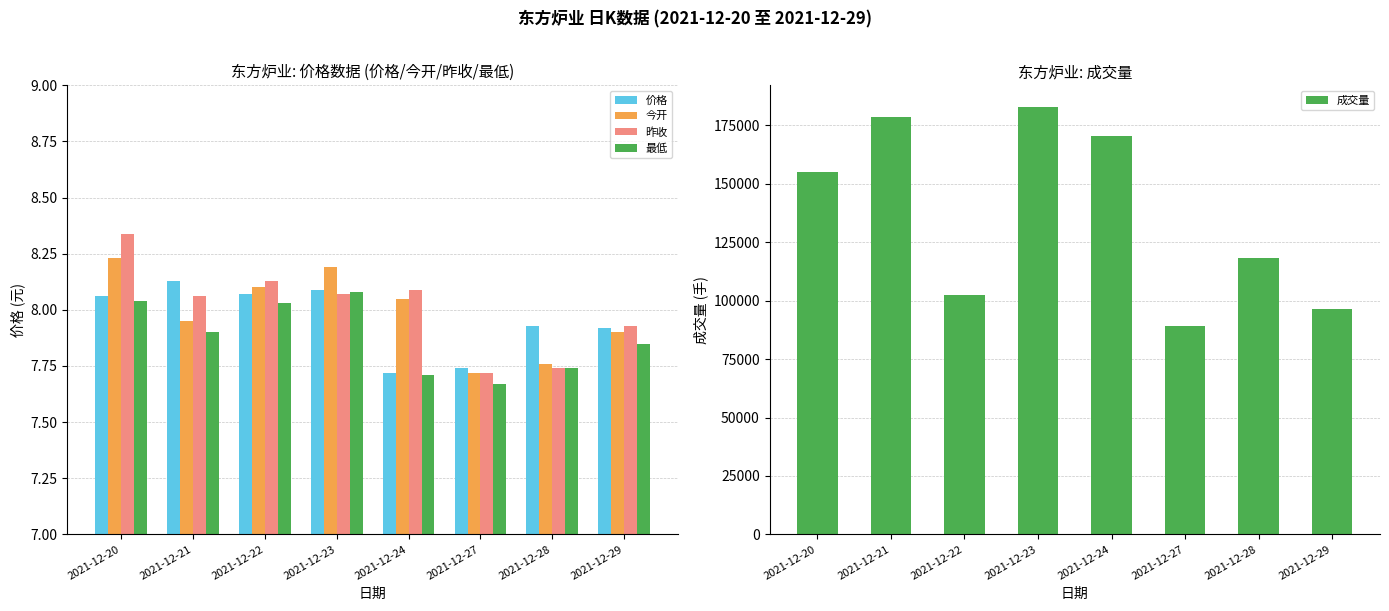

Between 2021-12-22 and 2021-12-28, which is larger?

2021-12-22